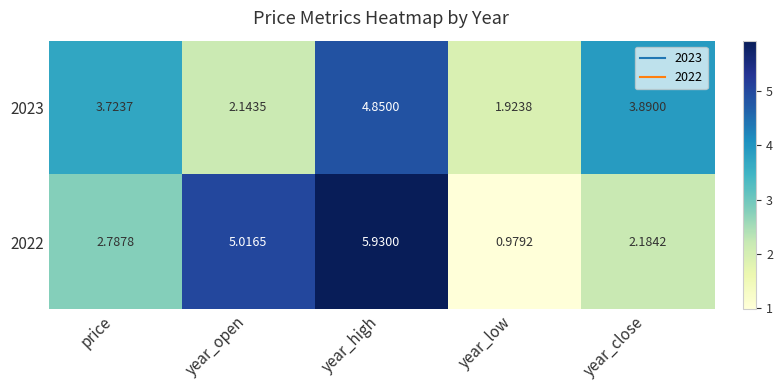

At which label does 2023 first exceed 3?

price